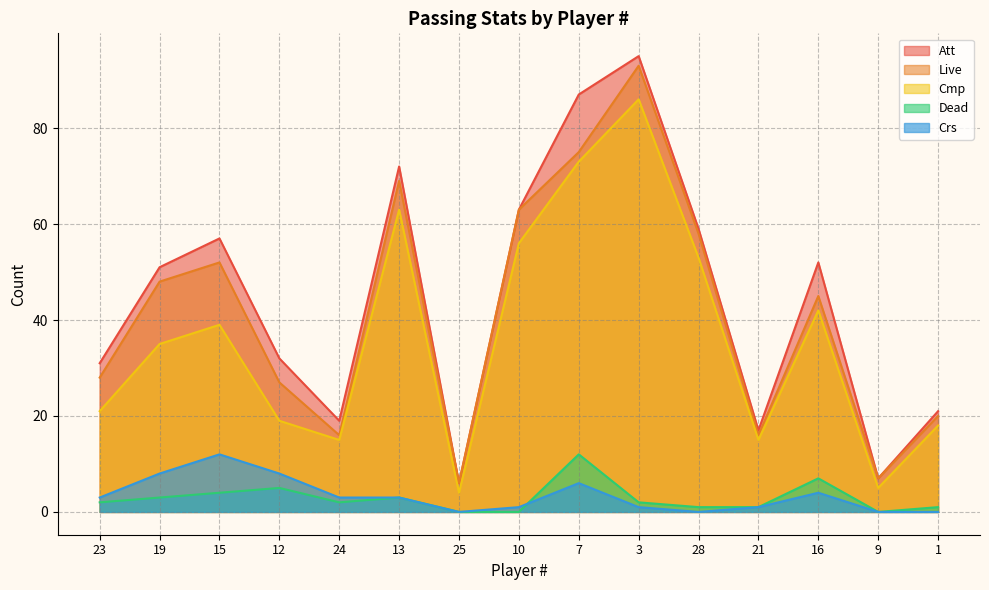

Rank the series at 10 from highest to lowest value.

Att, Live, Cmp, Crs, Dead